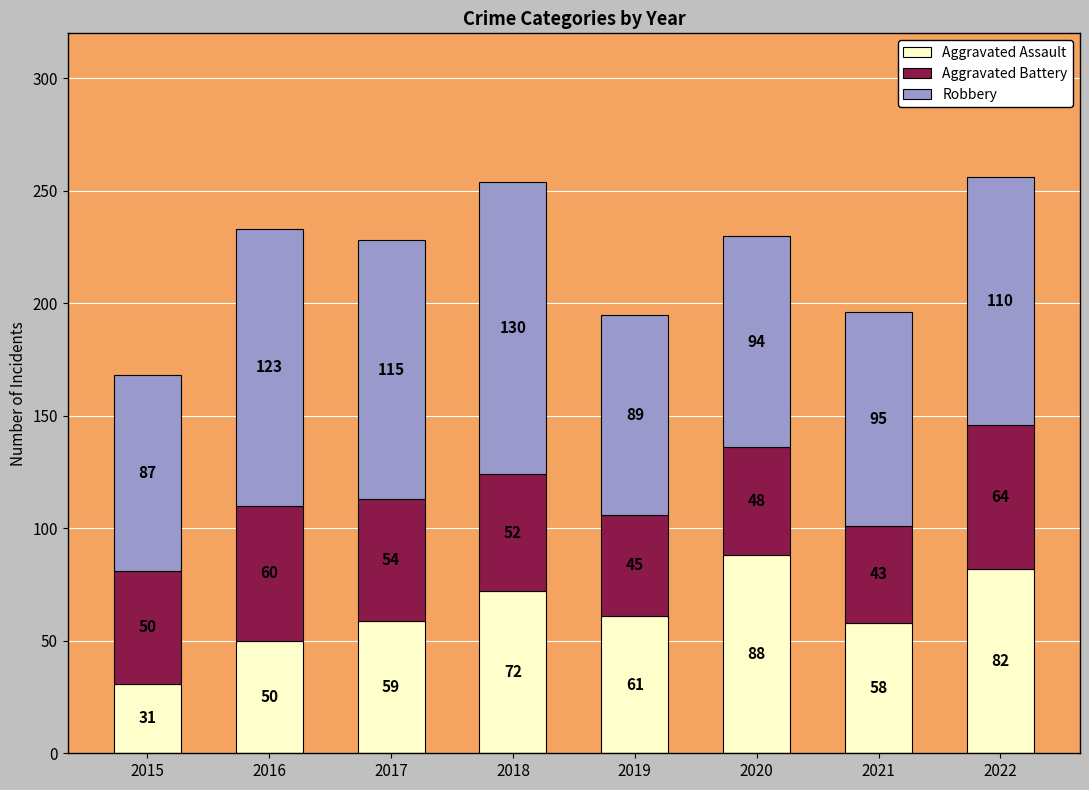

Rank the categories by Aggravated Assault value from highest to lowest.

2020, 2022, 2018, 2019, 2017, 2021, 2016, 2015